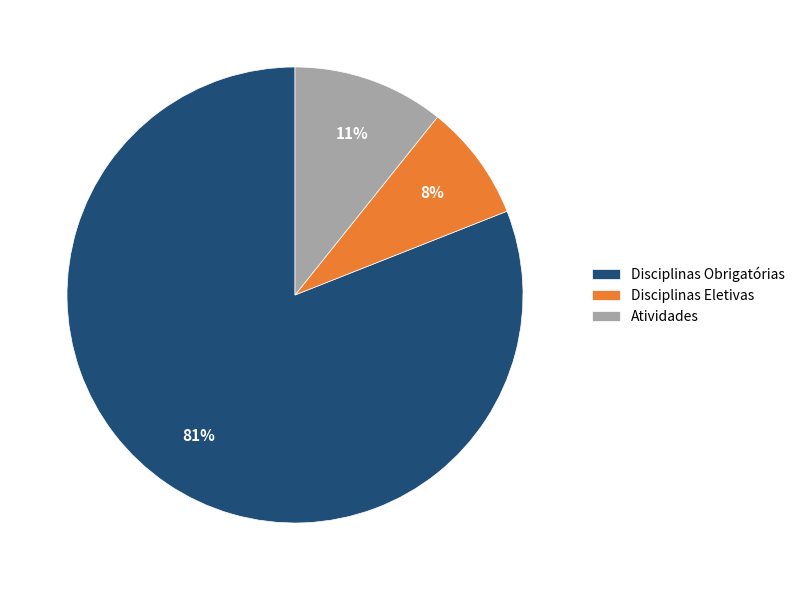

Which slice represents more than half of the pie?

Disciplinas Obrigatórias